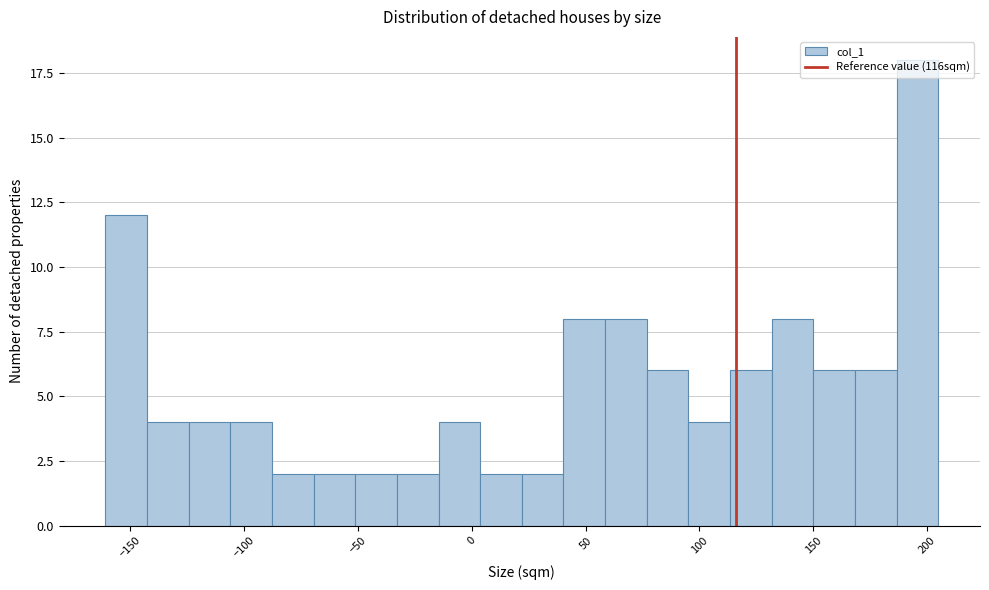

Around what value on the x-axis is the tallest bar? Give the approximate position of its centre, as read against the axis.

195